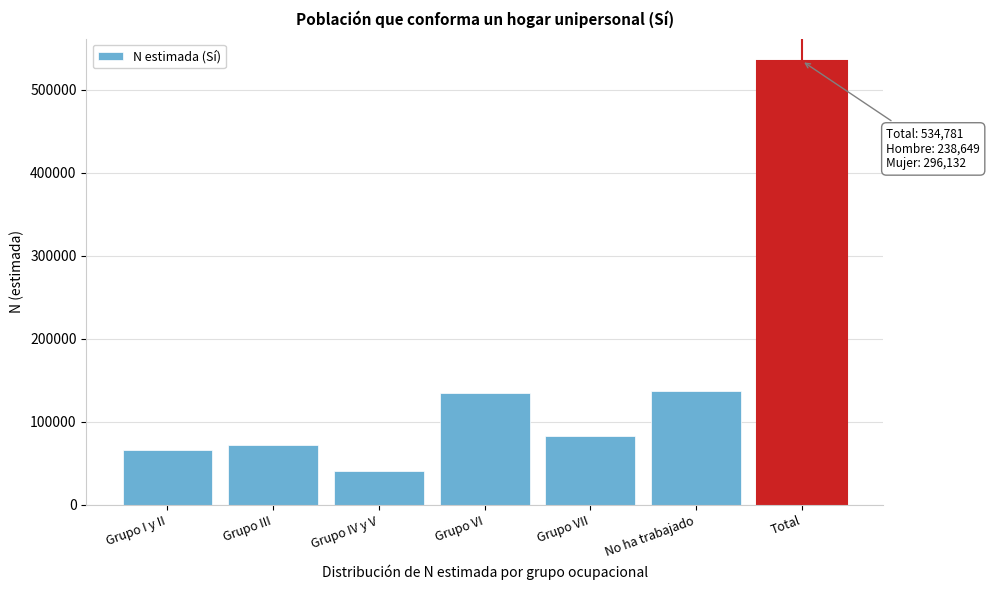

Reading right to left, list all the values displayed in this chart.

Total=534781	No ha trabajado=137548	Grupo VII=82907	Grupo VI=134354	Grupo IV y V=41401	Grupo III=72503	Grupo I y II=66067